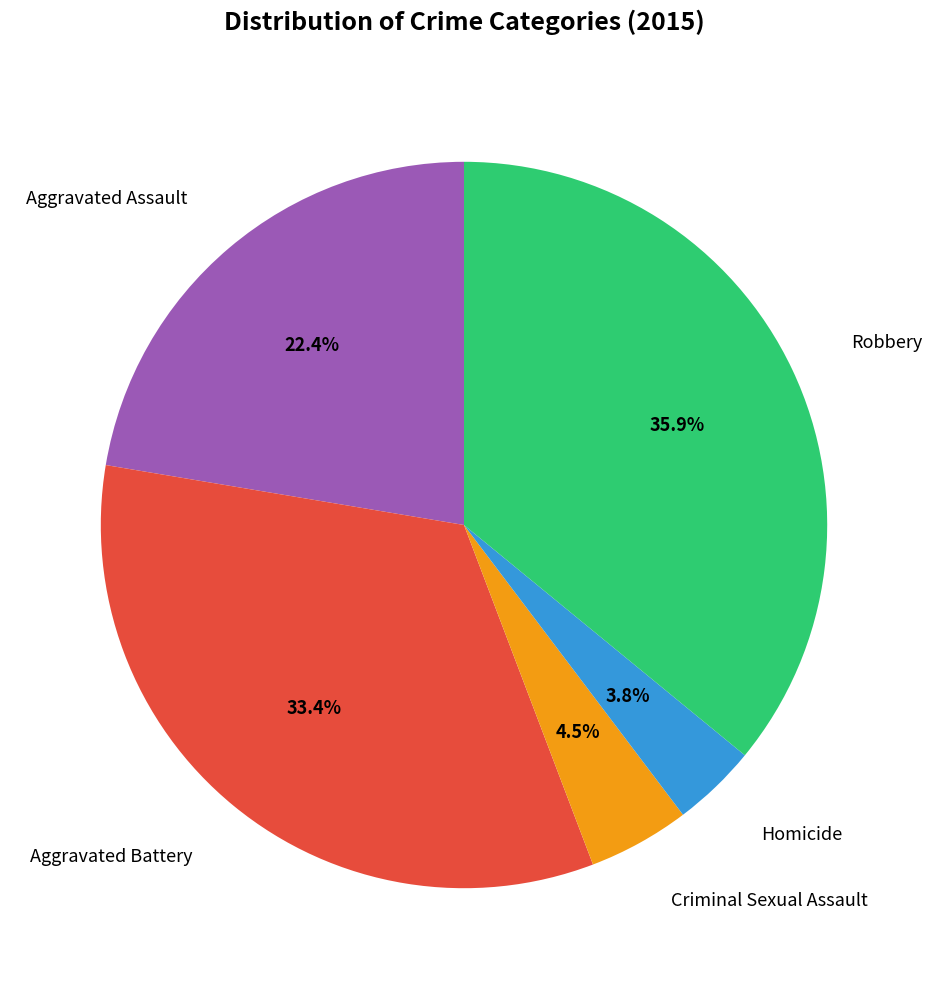

Is there any slice that represents more than half of the pie?

No